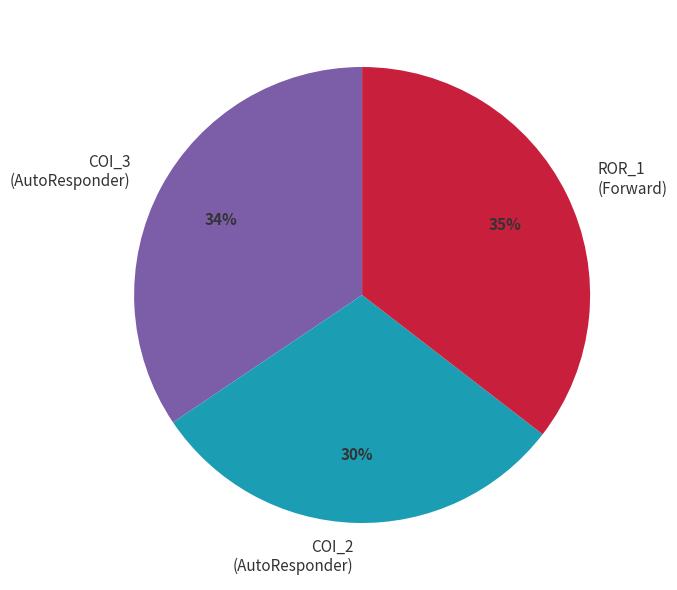

Count the number of slices in the pie.

3